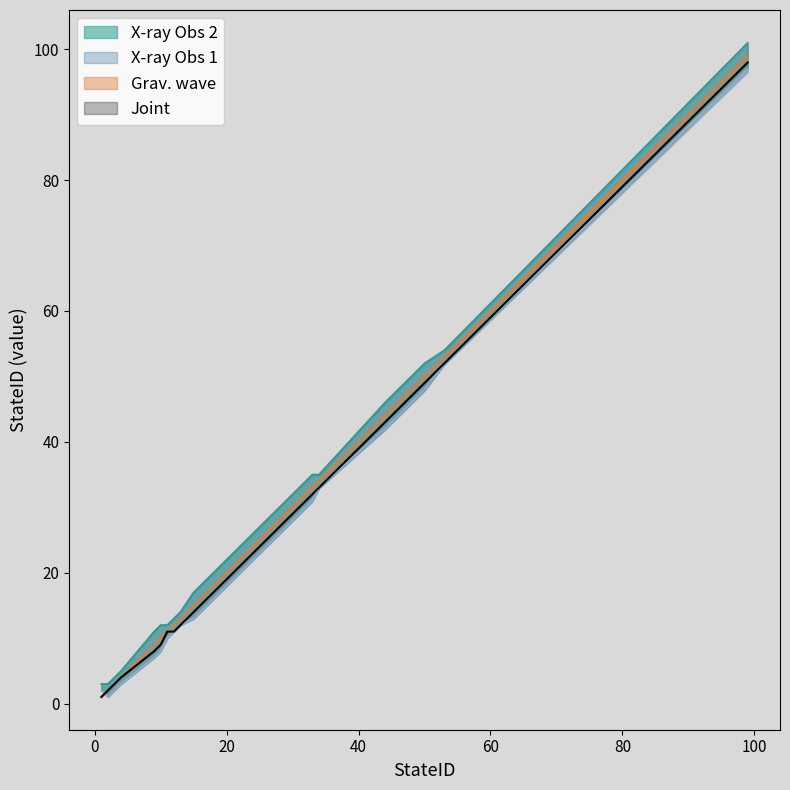

Reading left to right, list all the values displayed in this chart.

Grav. wave: 50=50	44=44	9=9	10=10	2=2	15=15	33=33	4=4	13=13	11=11	12=12	34=34	53=53	1=1	99=99
X-ray Obs 1: 50=48	44=42	9=7	10=8	2=1	15=13	33=31	4=3	13=12	11=10	12=11	34=33	53=52	1=2	99=97
X-ray Obs 2: 50=52	44=46	9=11	10=12	2=3	15=17	33=35	4=5	13=14	11=12	12=13	34=35	53=54	1=3	99=101
Joint: 50=49	44=43	9=8	10=9	2=2	15=14	33=32	4=4	13=12	11=11	12=11	34=33	53=52	1=1	99=98